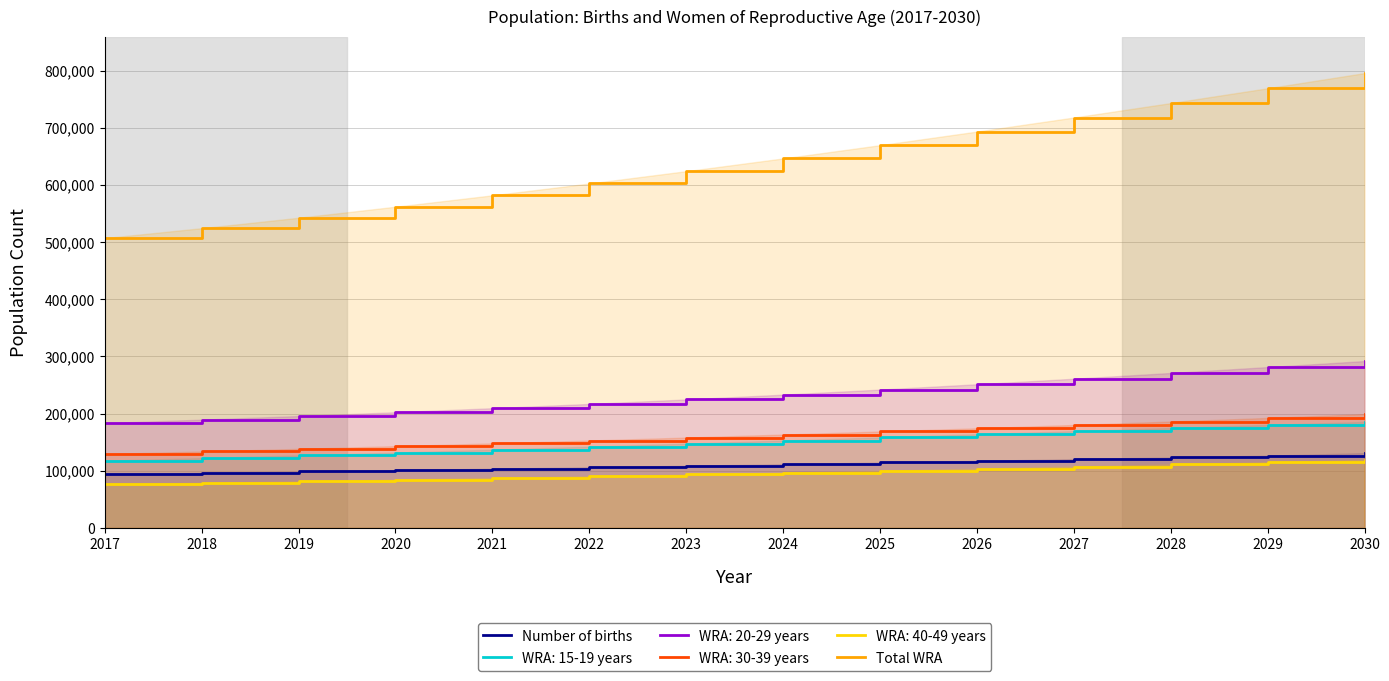

Which category has the lowest value in the Number of births series?

2017